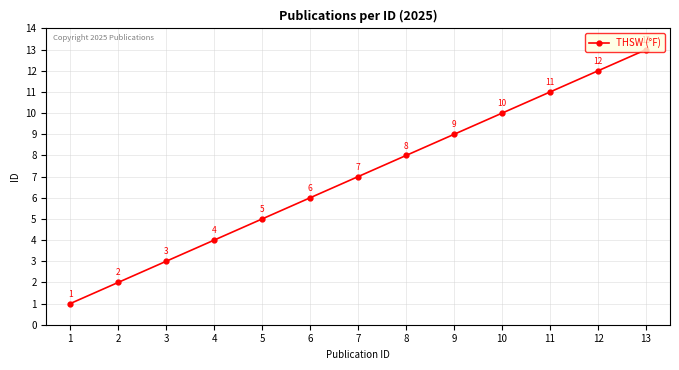

List the labels in order of value, largest first.

13, 12, 11, 10, 9, 8, 7, 6, 5, 4, 3, 2, 1